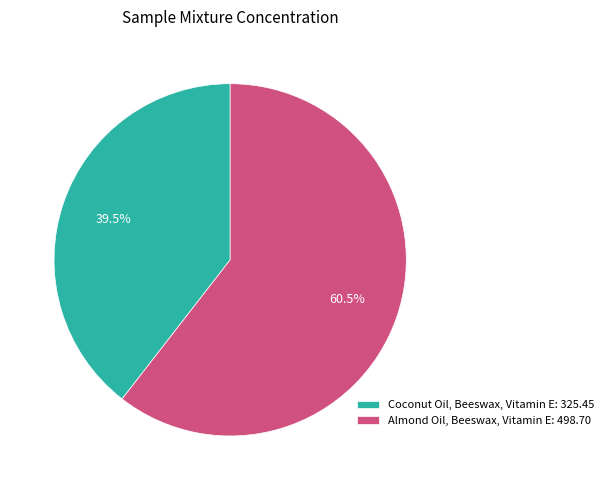

Does Almond Oil, Beeswax, Vitamin E: 498.70 account for over 50% of the chart?

Yes